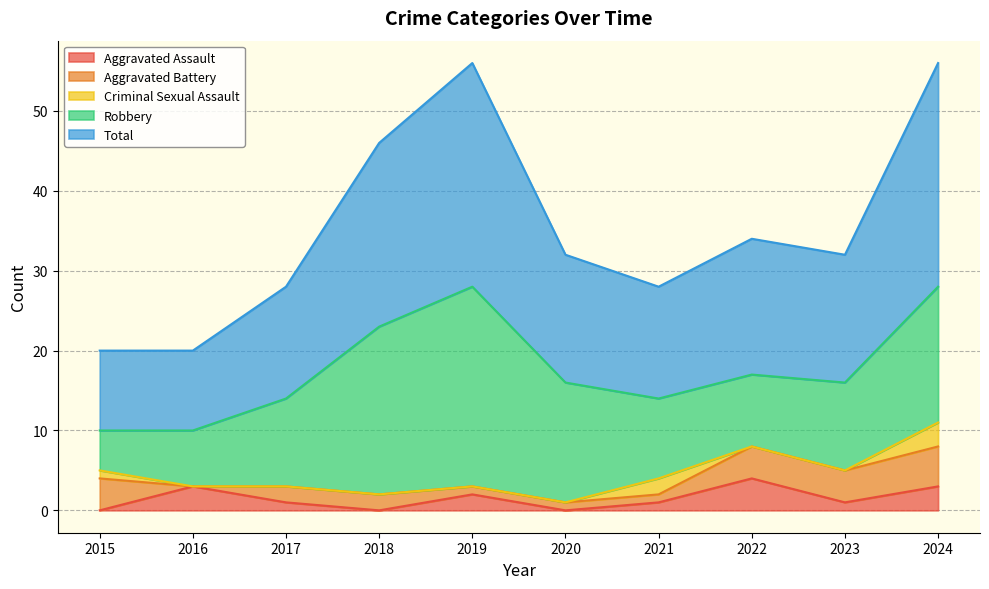

What is the average value of the Robbery series?

13